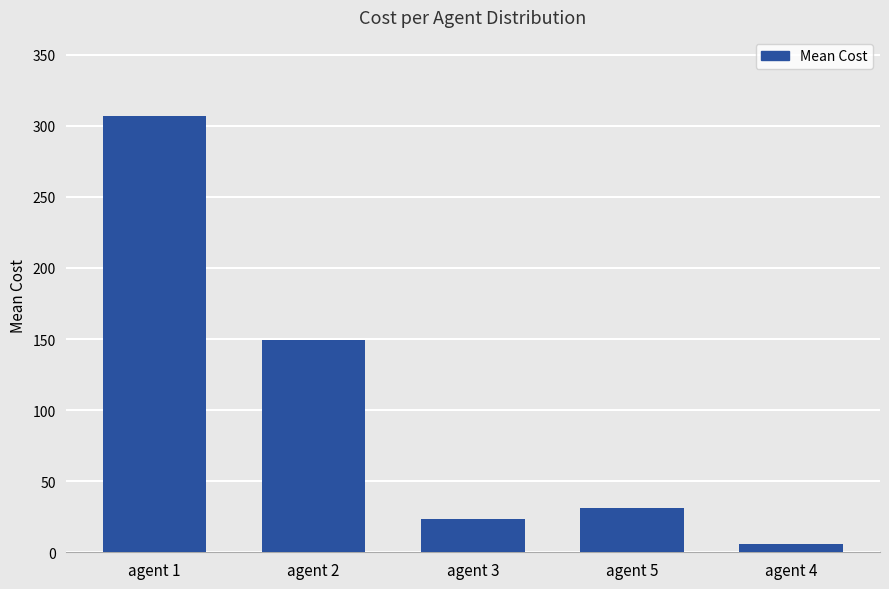

What is the ratio of the value at agent 2 to the value at agent 5?

4.8